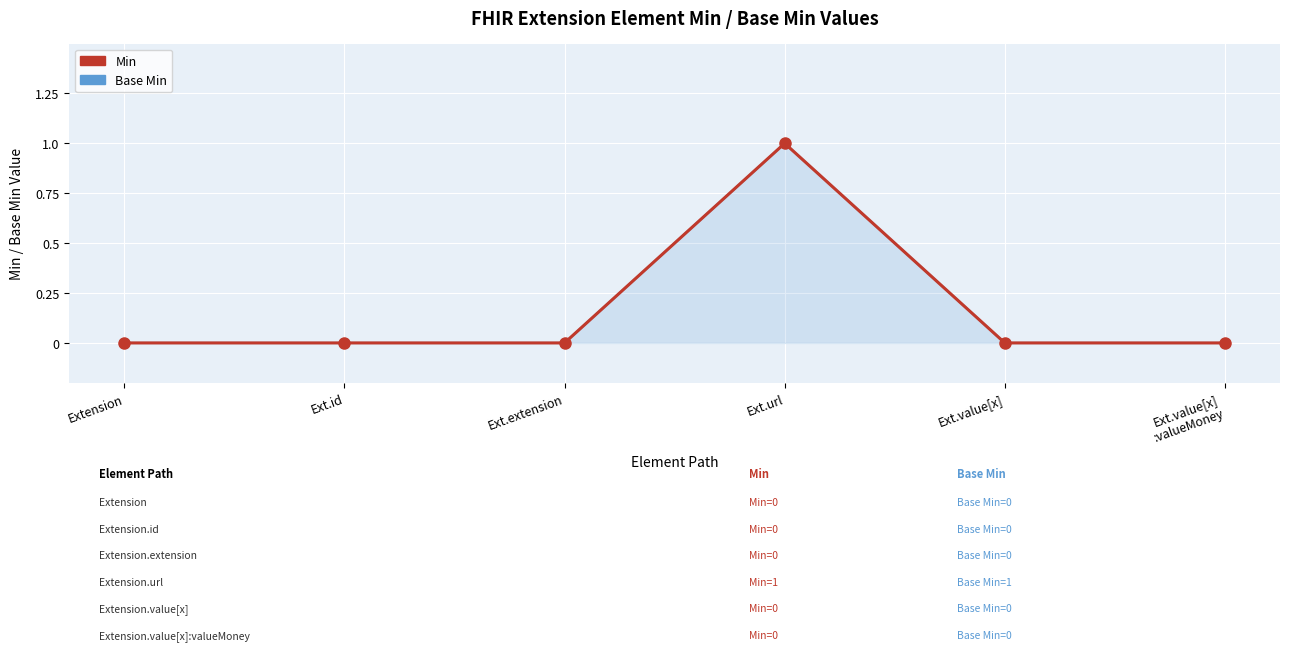

Reading right to left, what are all the values shown in this chart?

Min: 0	0	1	0	0	0
Base Min: 0	0	1	0	0	0